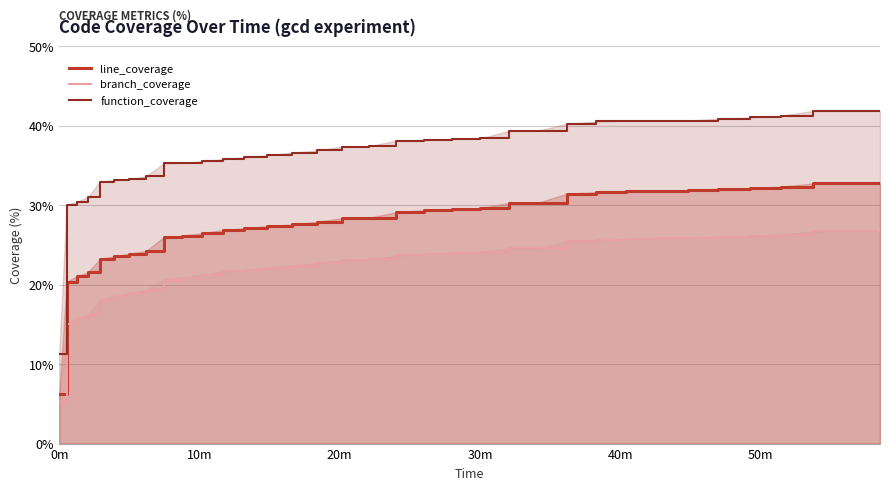

True or false: branch_coverage and line_coverage intersect in this chart.

False